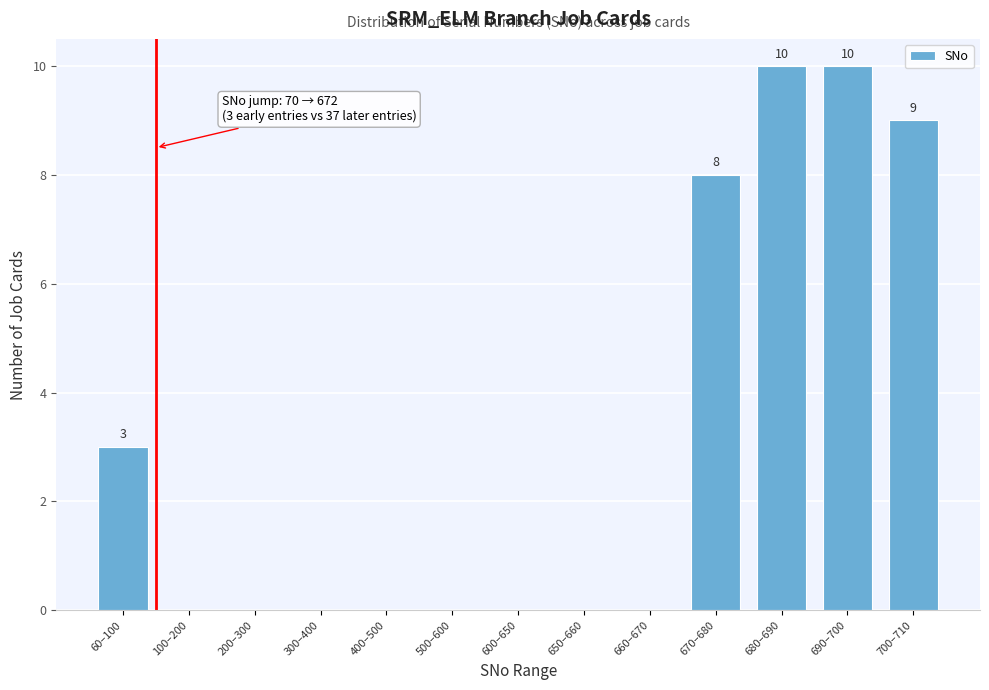

Reading left to right, extract all data points from this chart.

60–100=3	100–200=0	200–300=0	300–400=0	400–500=0	500–600=0	600–650=0	650–660=0	660–670=0	670–680=8	680–690=10	690–700=10	700–710=9